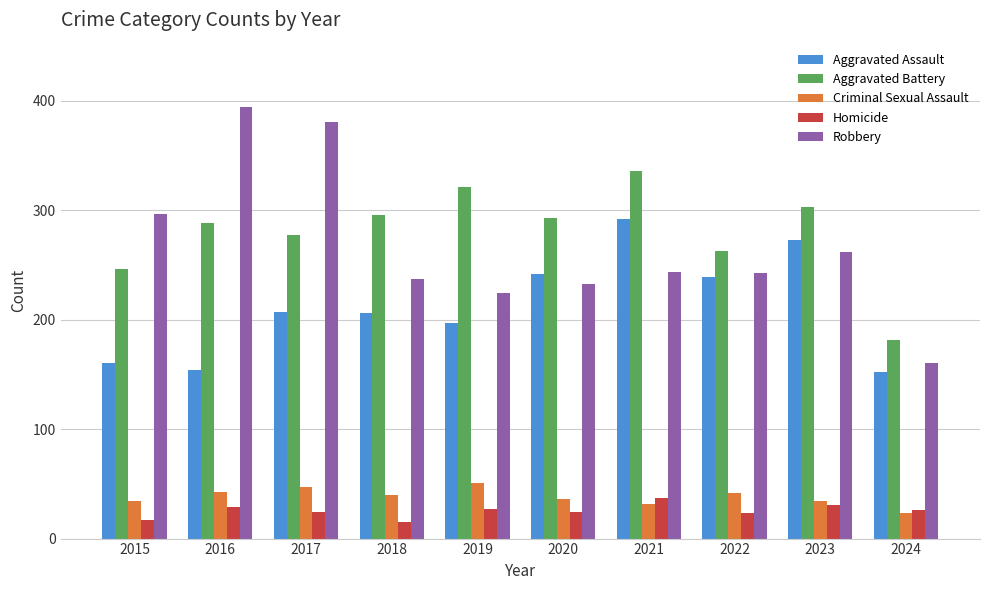

Which category has the highest value in the Homicide series?

2021